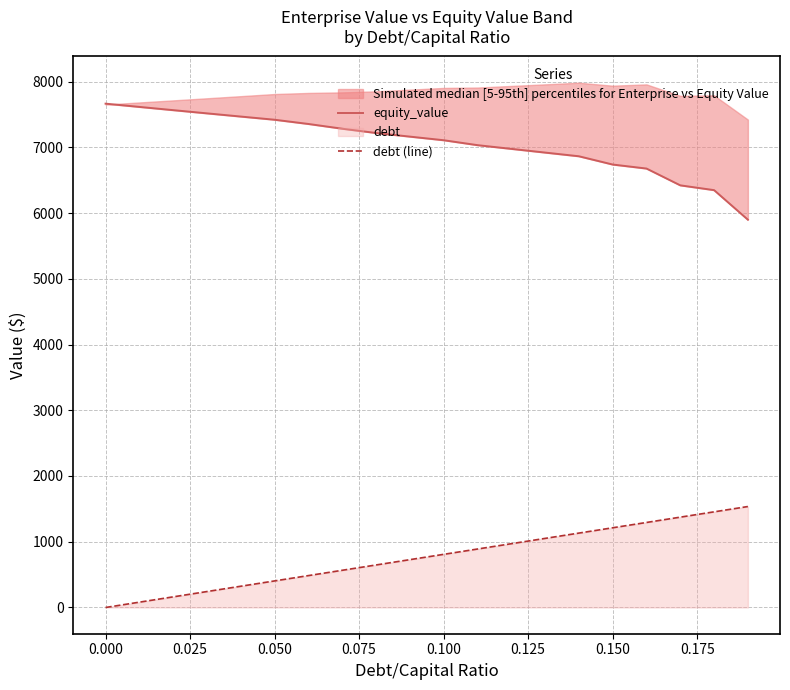

What is the maximum value shown in the chart?

7663.4